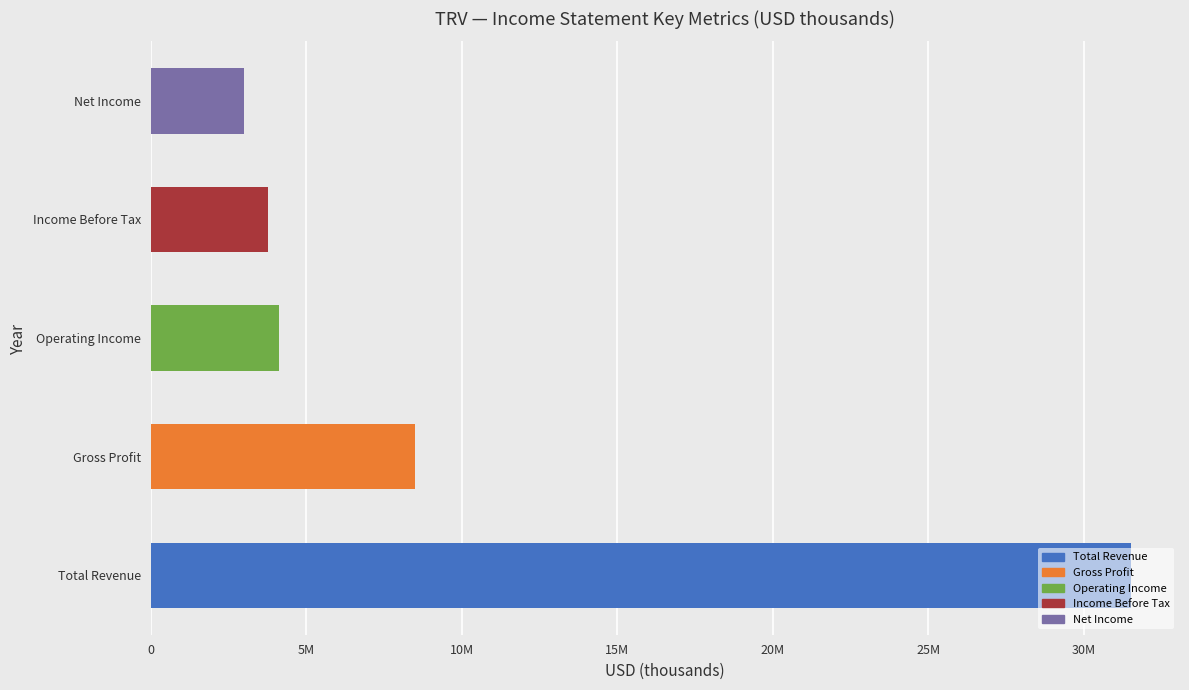

How many bars are there in each group?

5